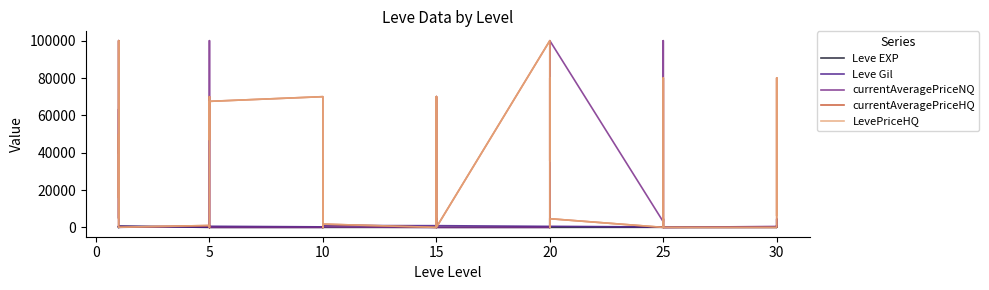

How many interior local peaks does the Leve EXP series have?

12